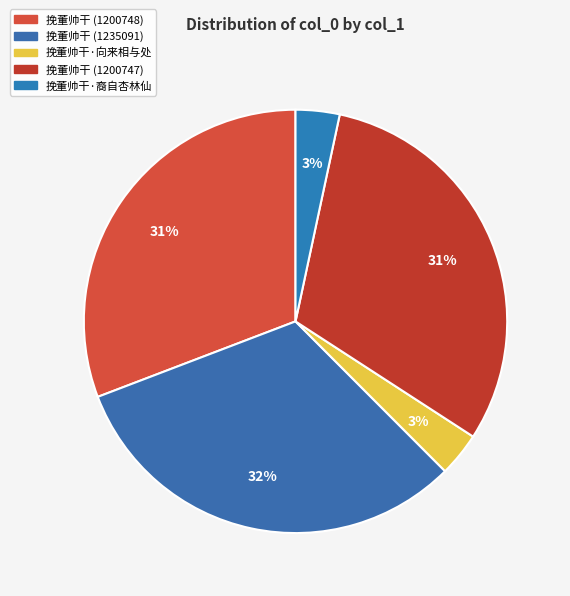

What percentage is NOT represented by 挽董帅干 (1200748)?

69.2%